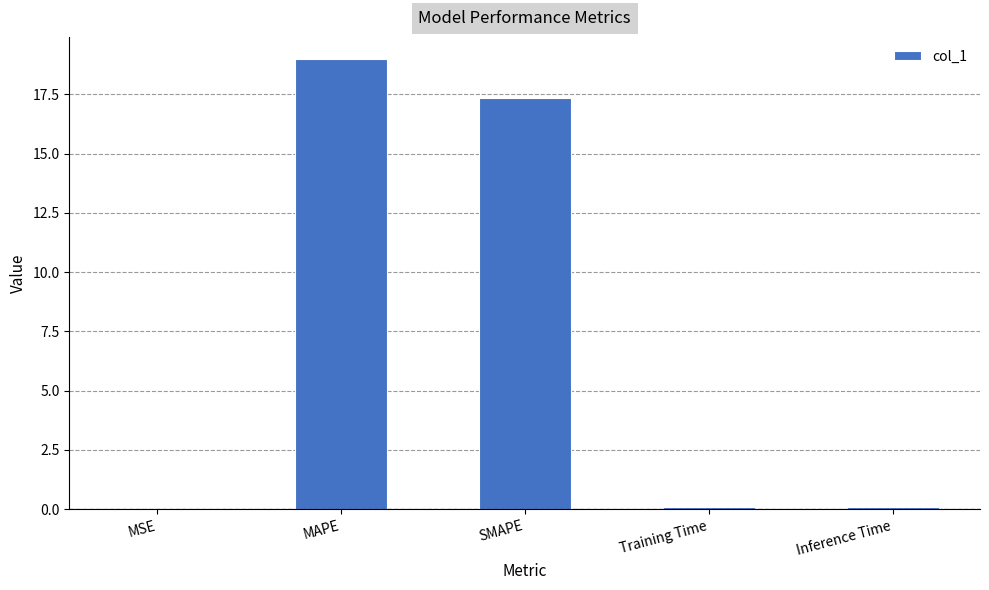

What is the sum of all values?

36.5